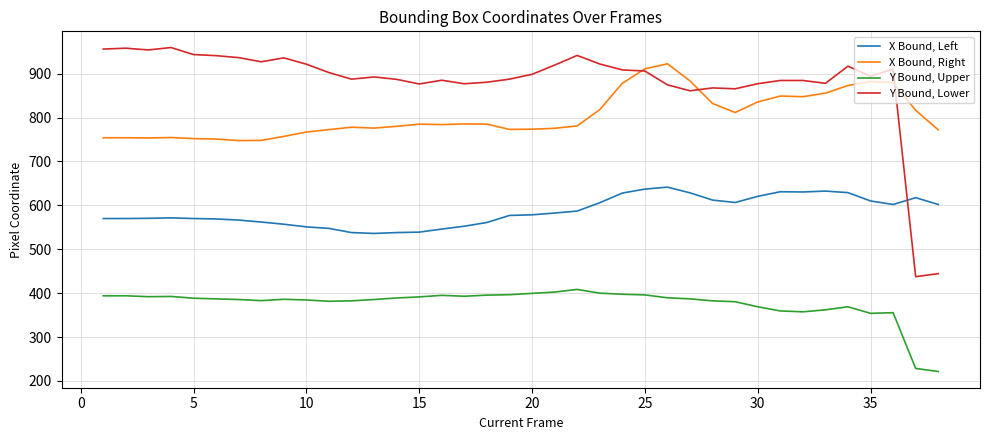

Which series has the widest spread of values?

Y Bound, Lower